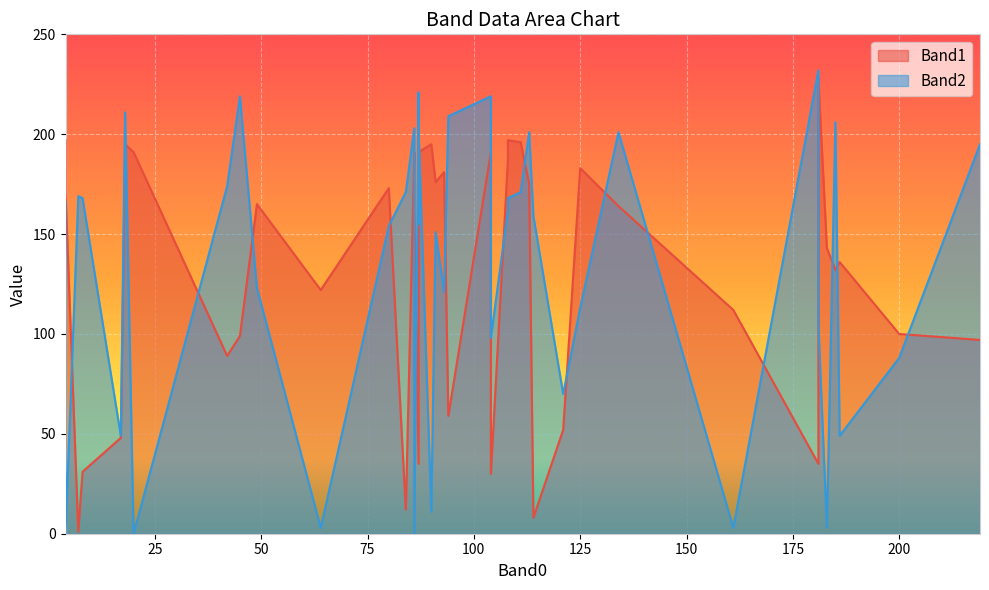

At how many categories does at least one series exceed 37?

40